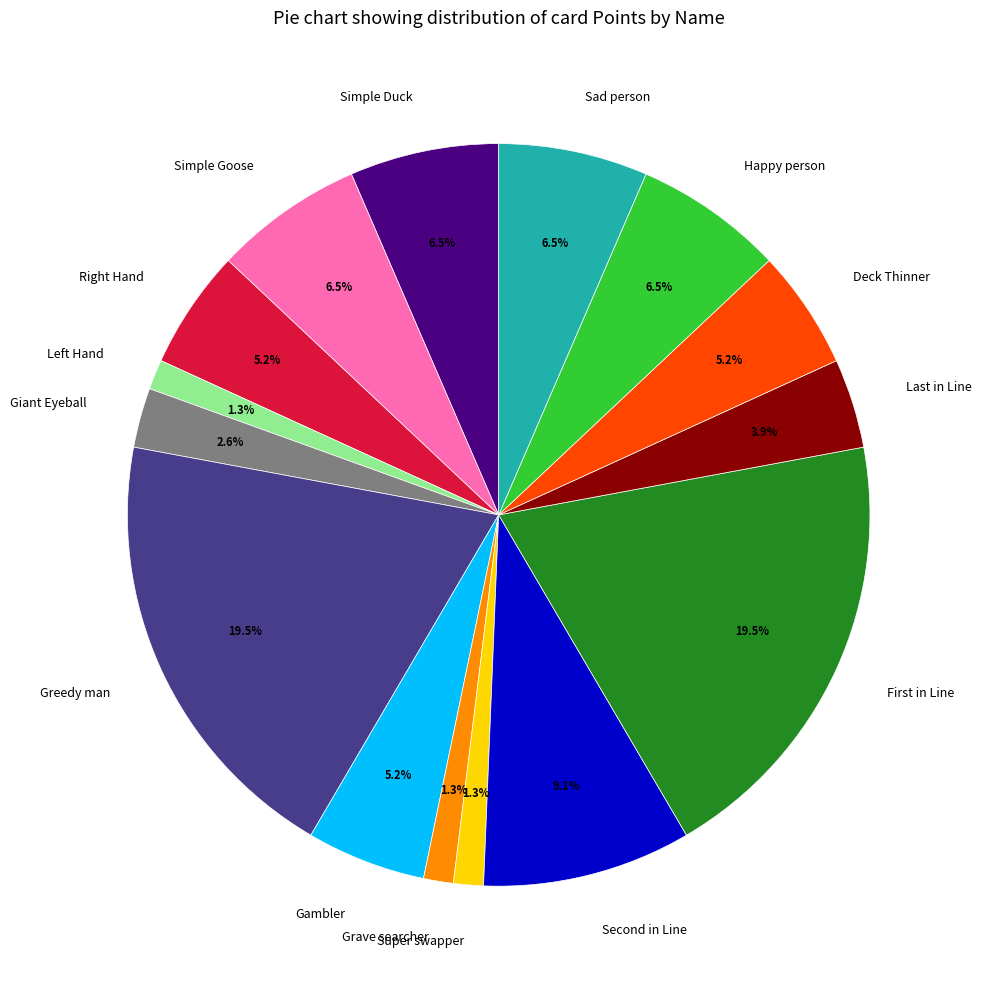

Which has a higher value, Grave searcher or Giant Eyeball?

Giant Eyeball